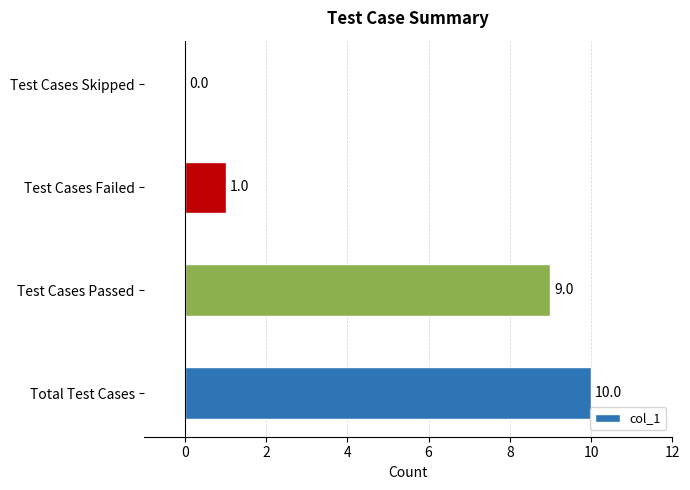

Reading top to bottom, list all the values displayed in this chart.

Test Cases Skipped=0	Test Cases Failed=1	Test Cases Passed=9	Total Test Cases=10